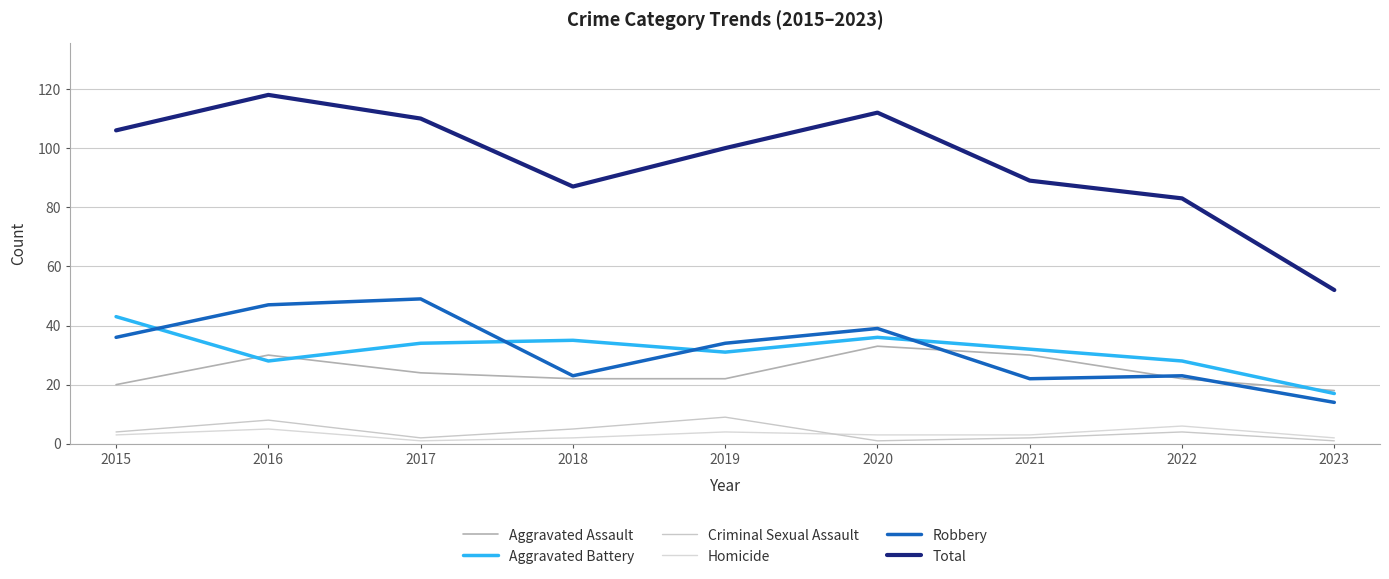

At which category is the sum across all series the highest?

2016